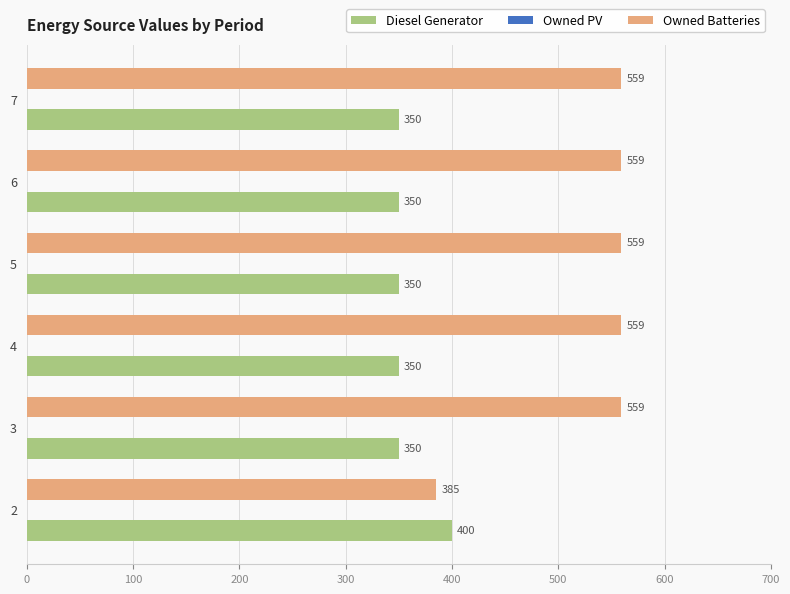

List the series in order of their peak value, lowest first.

Diesel Generator, Owned Batteries